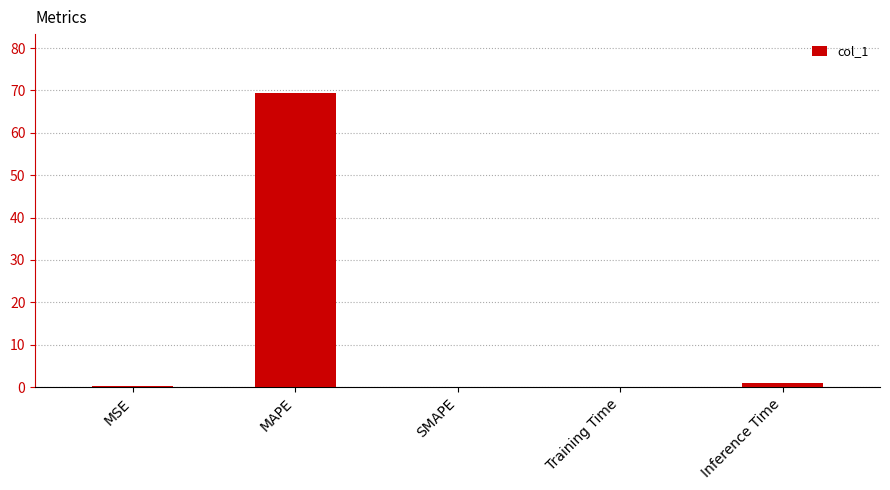

What is the sum of all values?

70.7